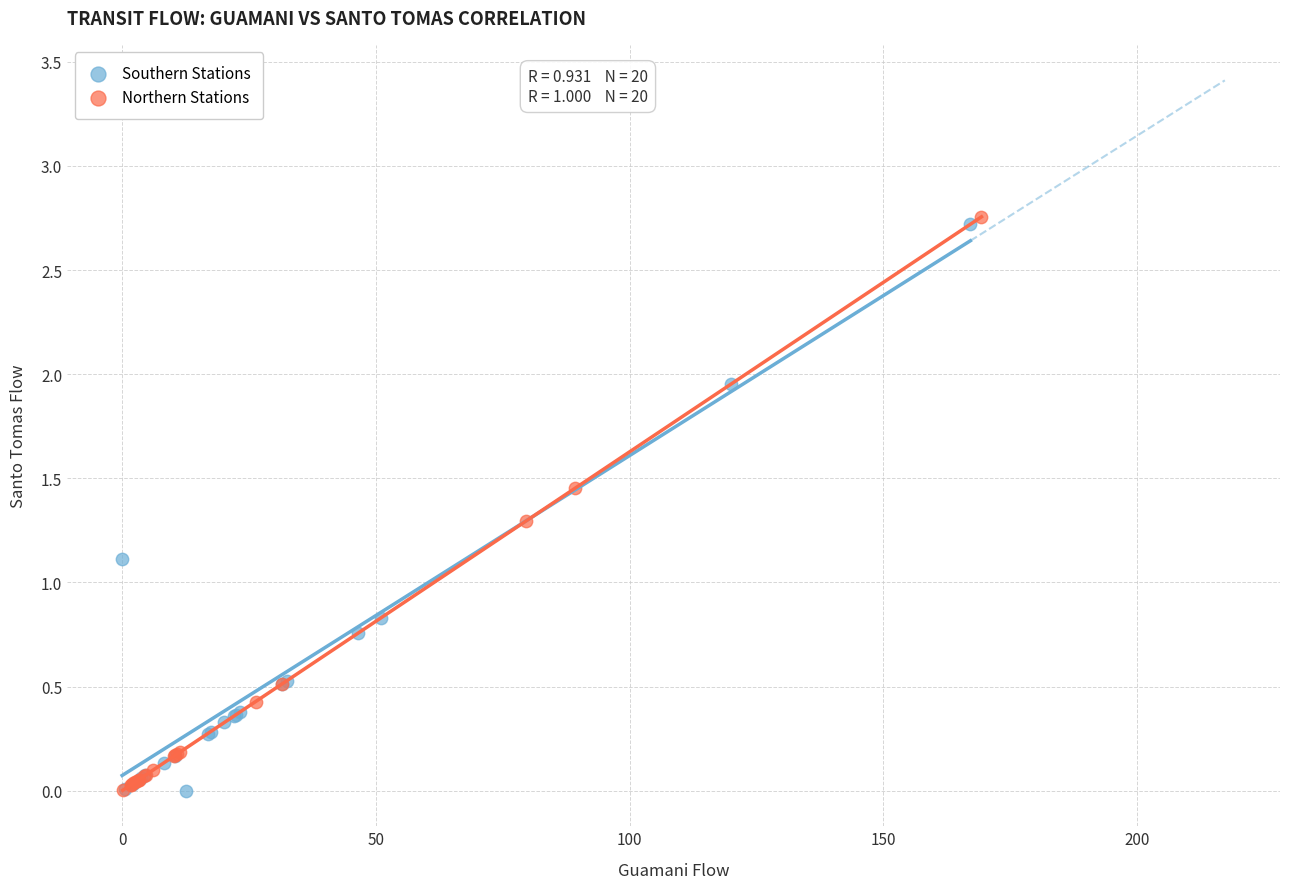

What are all the series names shown in the legend?

Southern Stations, Northern Stations